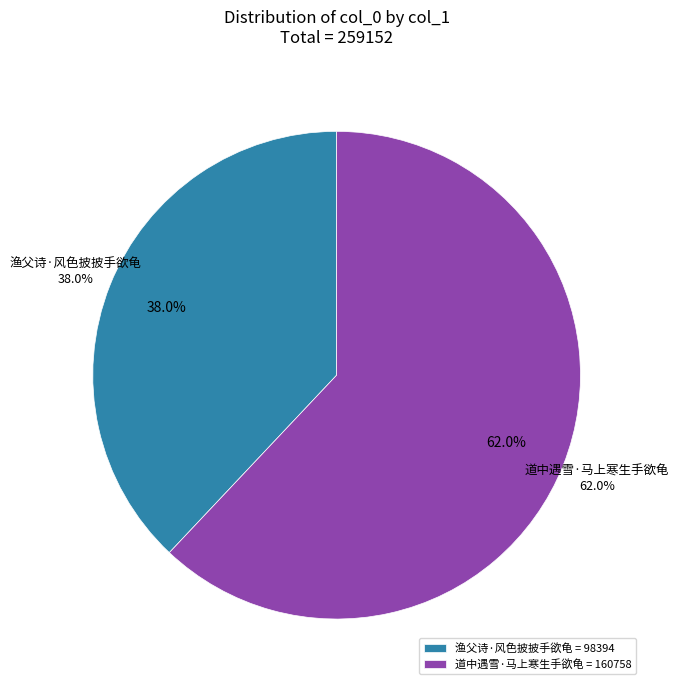

Combined, what portion of the pie is 渔父诗·风色披披手欲龟 and 道中遇雪·马上寒生手欲龟?

100.0%